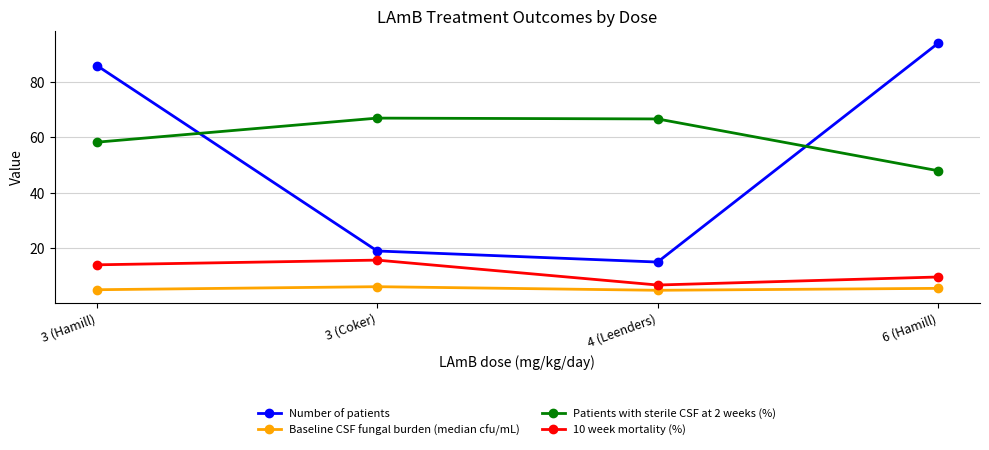

What are all the series names shown in the legend?

Number of patients, Baseline CSF fungal burden (median cfu/mL), Patients with sterile CSF at 2 weeks (%), 10 week mortality (%)